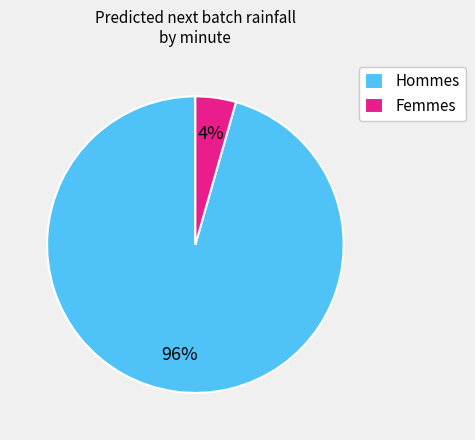

To the nearest percent, what is the combined percentage of Femmes and Hommes?

100%